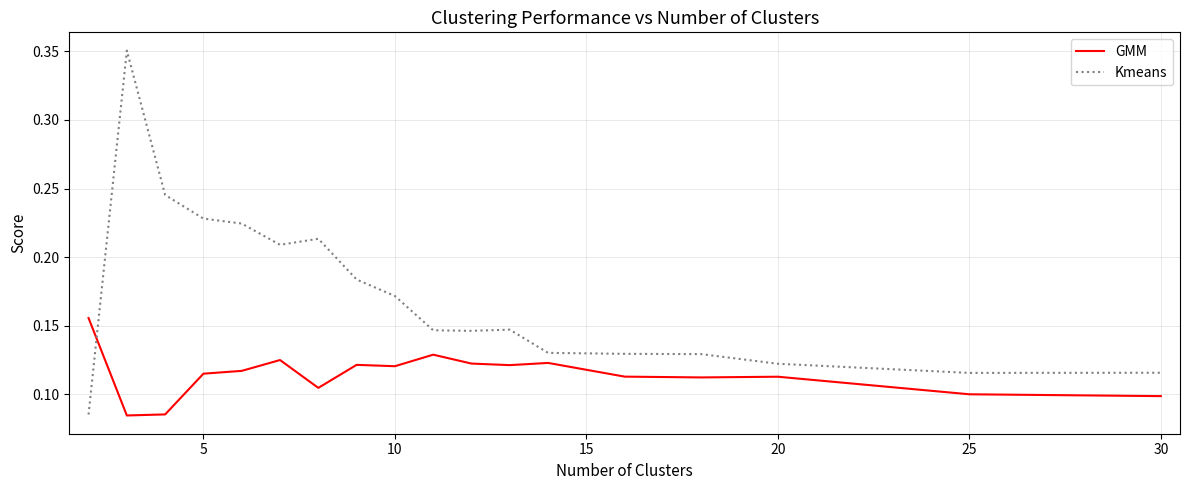

Rank the series by their maximum value, from highest to lowest.

Kmeans, GMM